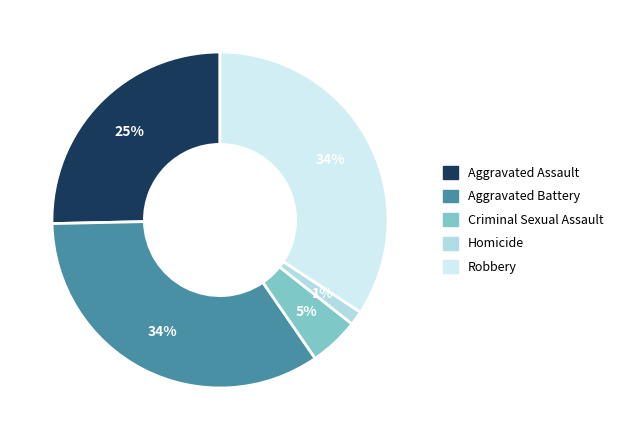

To the nearest percent, what portion does Homicide represent?

1%